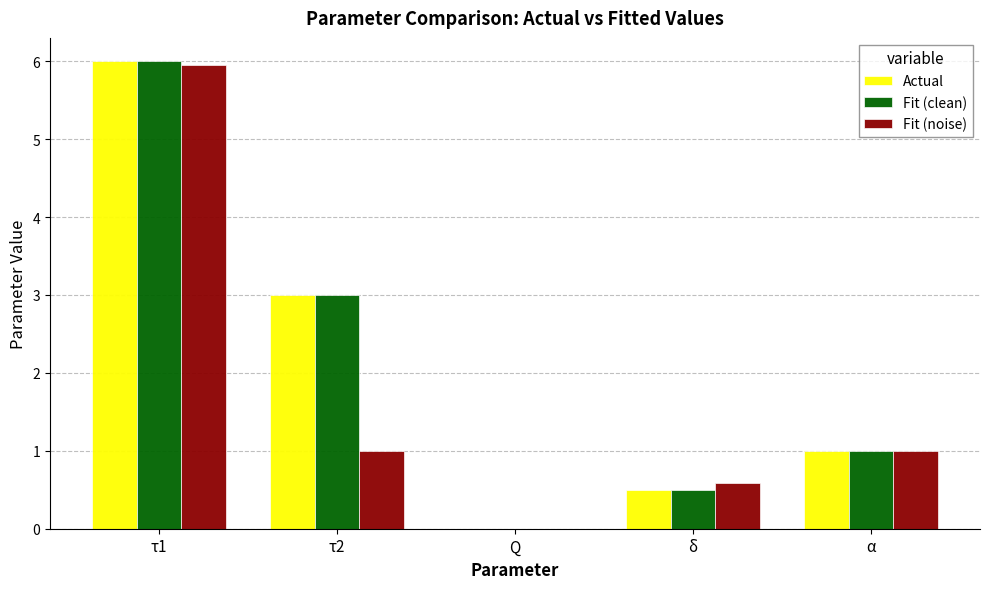

How many series are shown in this chart?

3